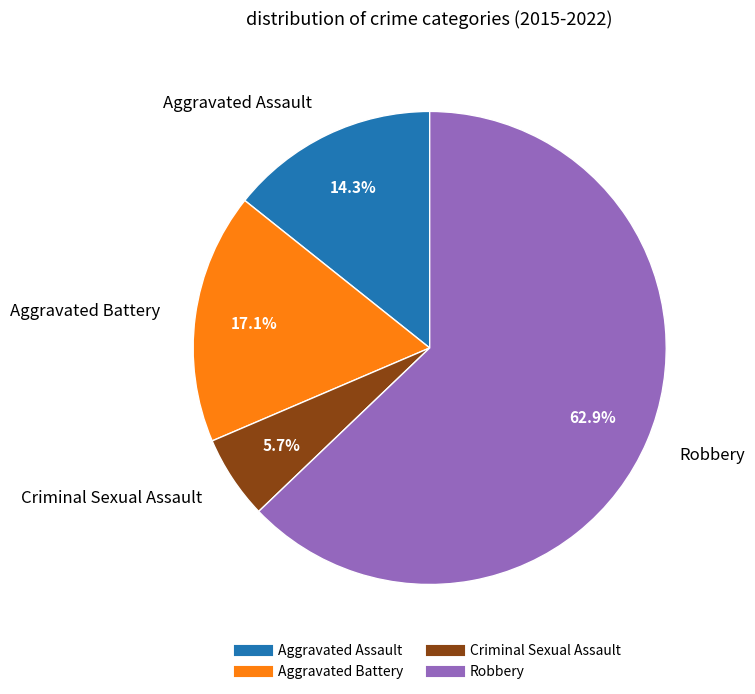

Is it true that Aggravated Assault is 14% of the pie?

True